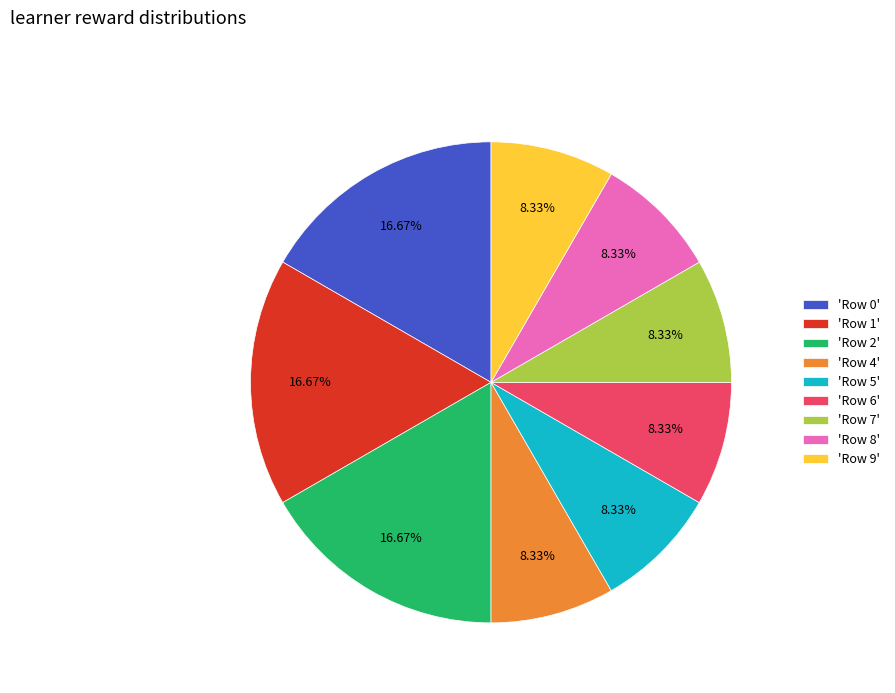

How many segments does this pie chart have?

9